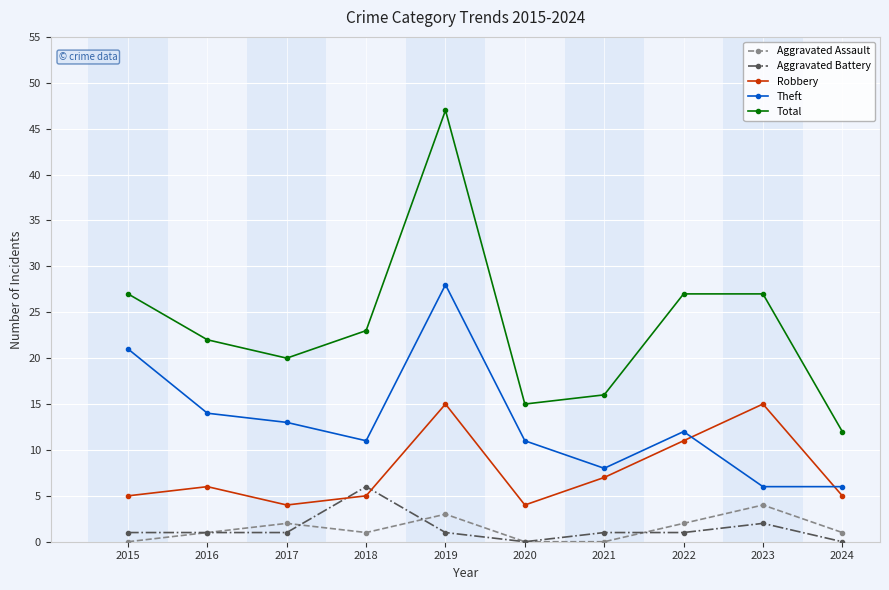

Reading left to right, transcribe all the data shown in this chart.

Aggravated Assault: 2015=0	2016=1	2017=2	2018=1	2019=3	2020=0	2021=0	2022=2	2023=4	2024=1
Aggravated Battery: 2015=1	2016=1	2017=1	2018=6	2019=1	2020=0	2021=1	2022=1	2023=2	2024=0
Robbery: 2015=5	2016=6	2017=4	2018=5	2019=15	2020=4	2021=7	2022=11	2023=15	2024=5
Theft: 2015=21	2016=14	2017=13	2018=11	2019=28	2020=11	2021=8	2022=12	2023=6	2024=6
Total: 2015=27	2016=22	2017=20	2018=23	2019=47	2020=15	2021=16	2022=27	2023=27	2024=12